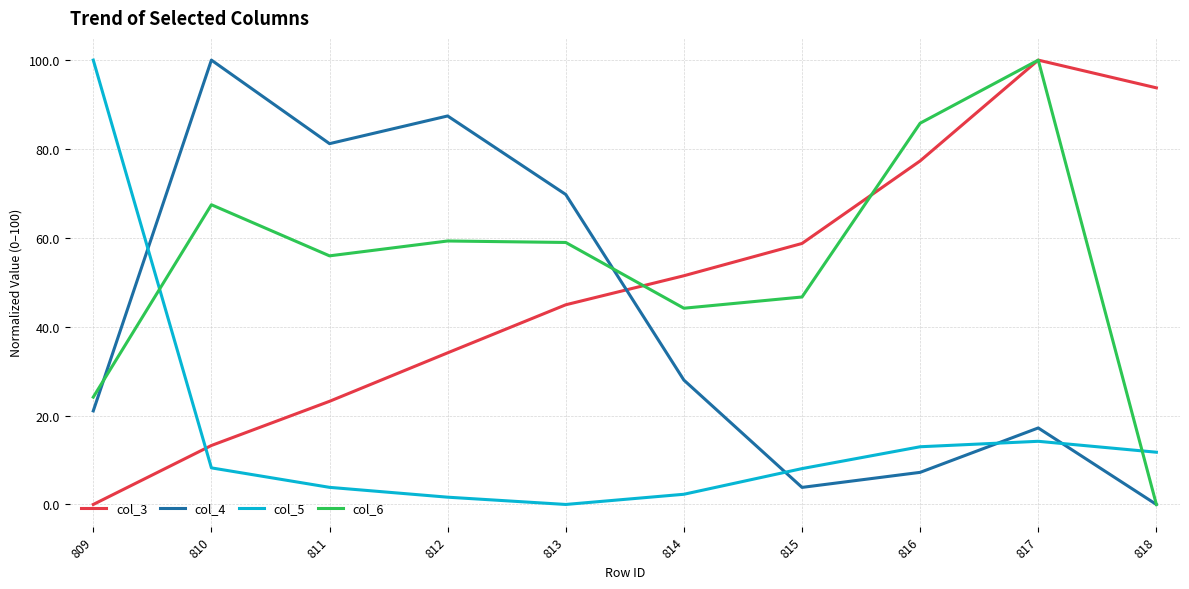

Where do col_5 and col_3 first cross each other?

809 and 810